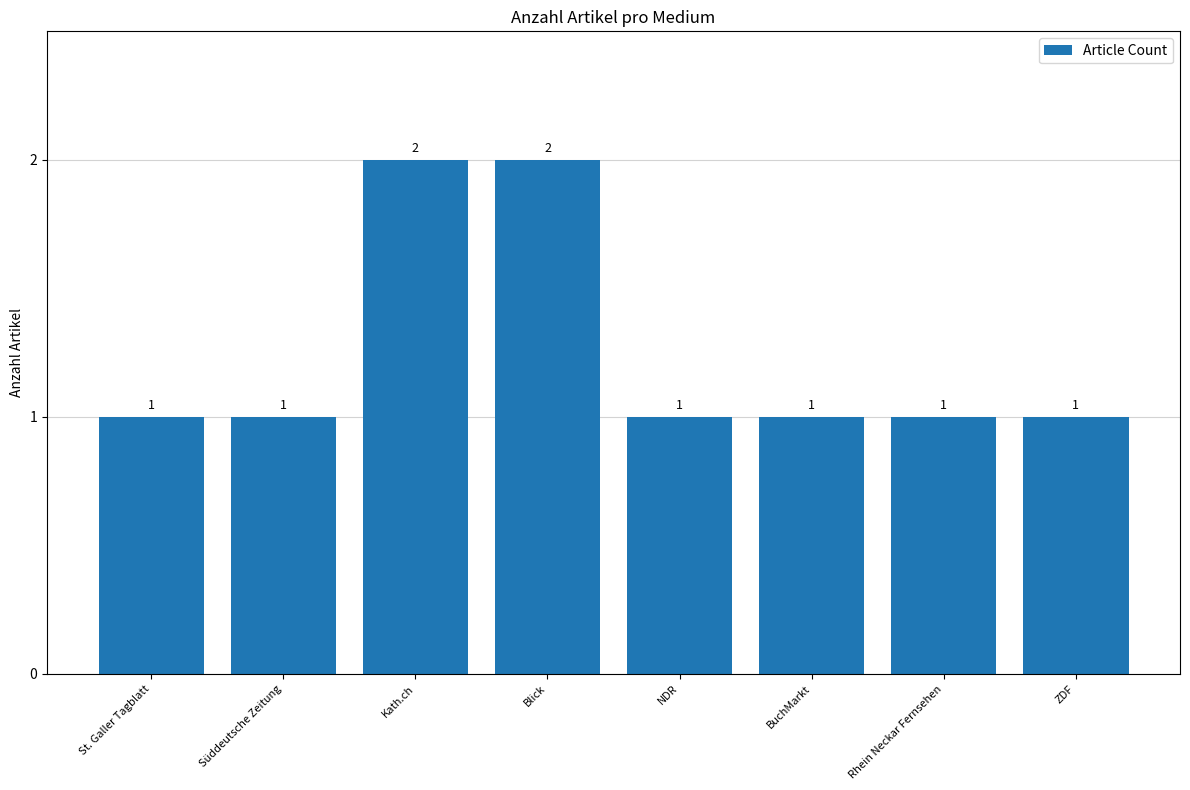

What is the difference between the second highest and second lowest values?

1